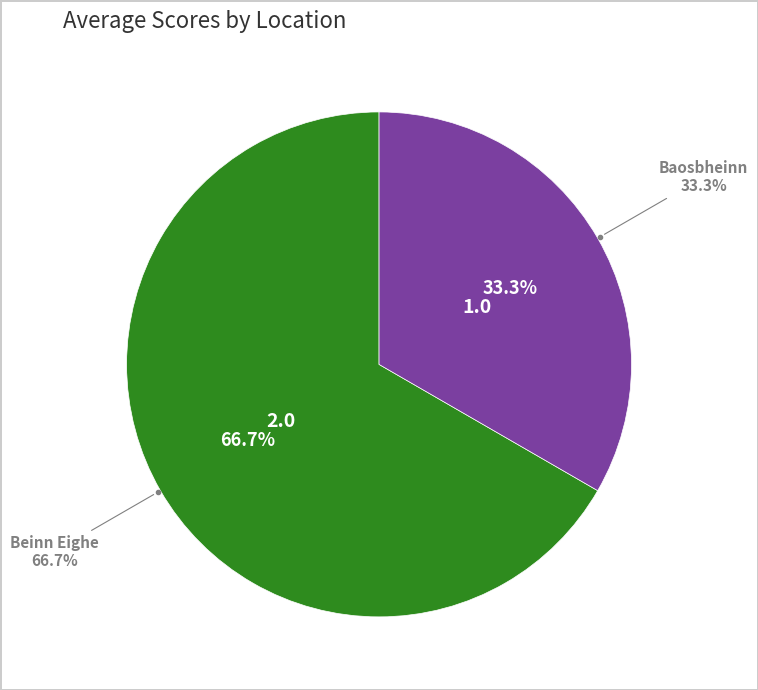

Which category accounts for the majority?

Beinn Eighe